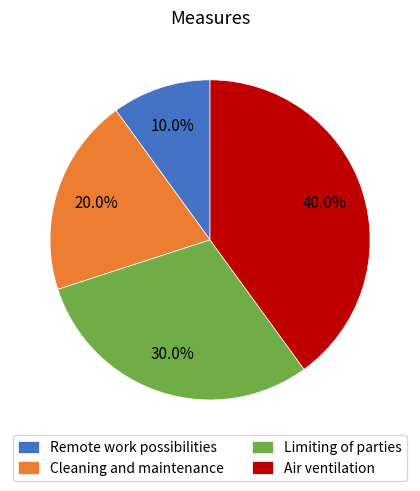

Rank the categories by value from highest to lowest.

Air ventilation, Limiting of parties, Cleaning and maintenance, Remote work possibilities